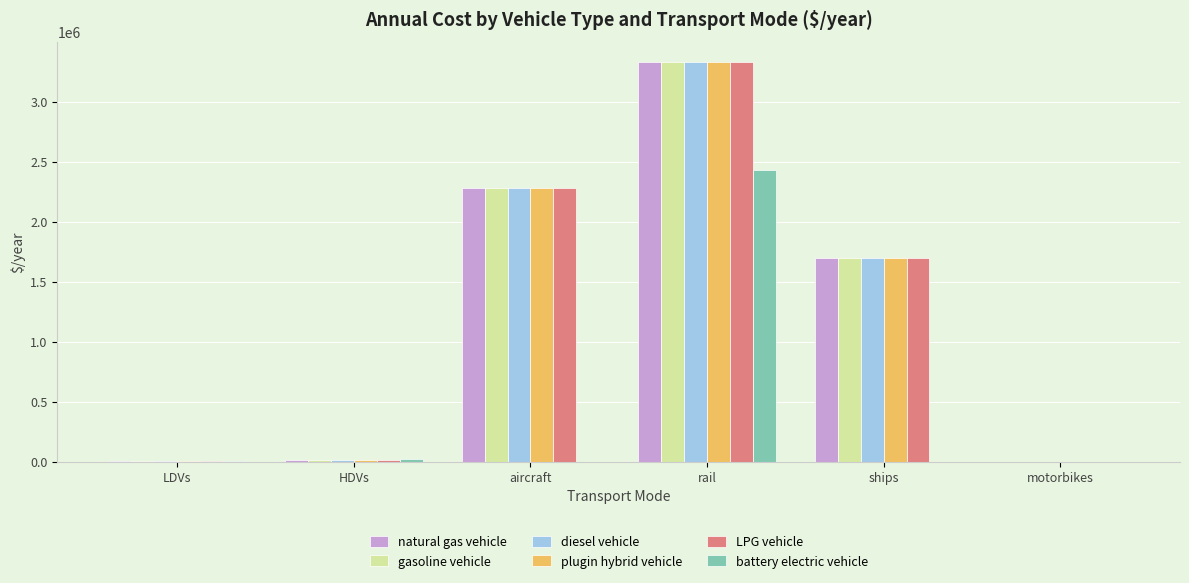

How many categories are shown in the chart?

6